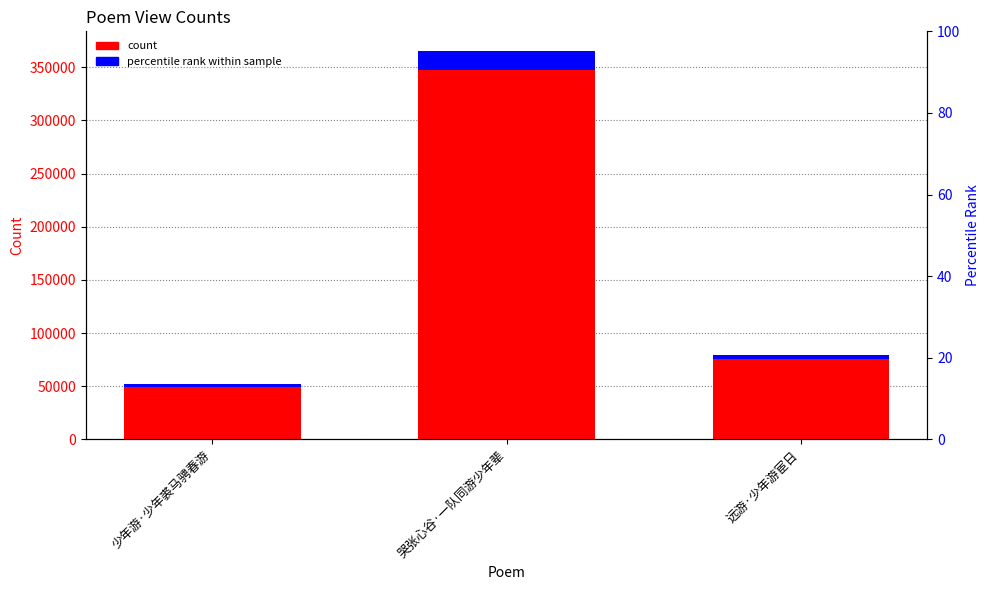

List the series in order of their overall mean, lowest first.

percentile rank within sample, count